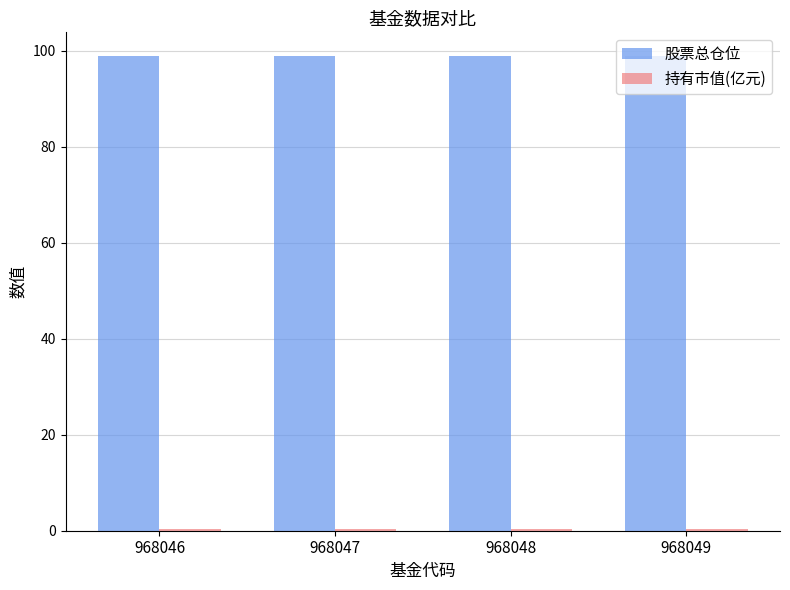

Which series has the largest total across all categories?

股票总仓位